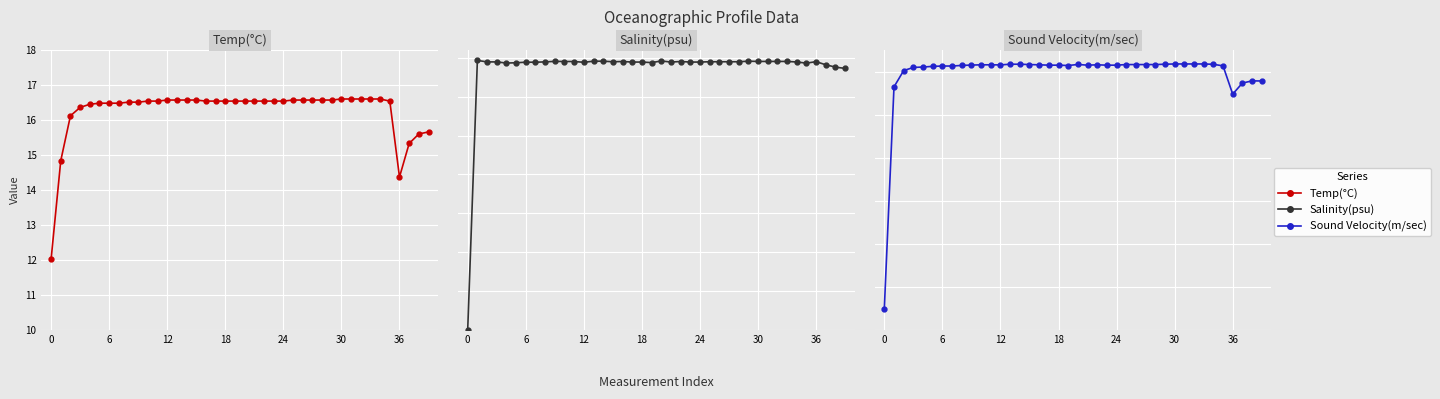

At which label does Sound Velocity(m/sec) reach its peak?

30